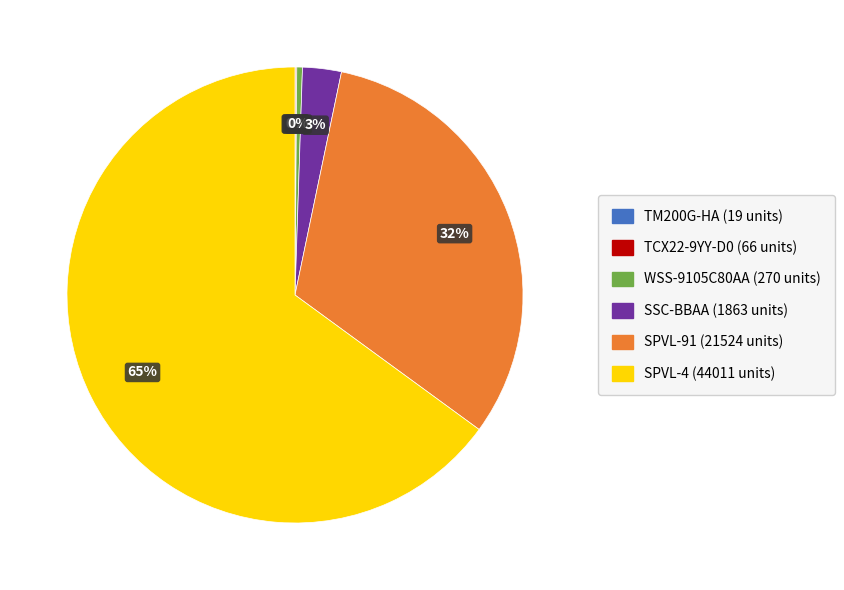

Does SSC-BBAA account for over 50% of the chart?

No